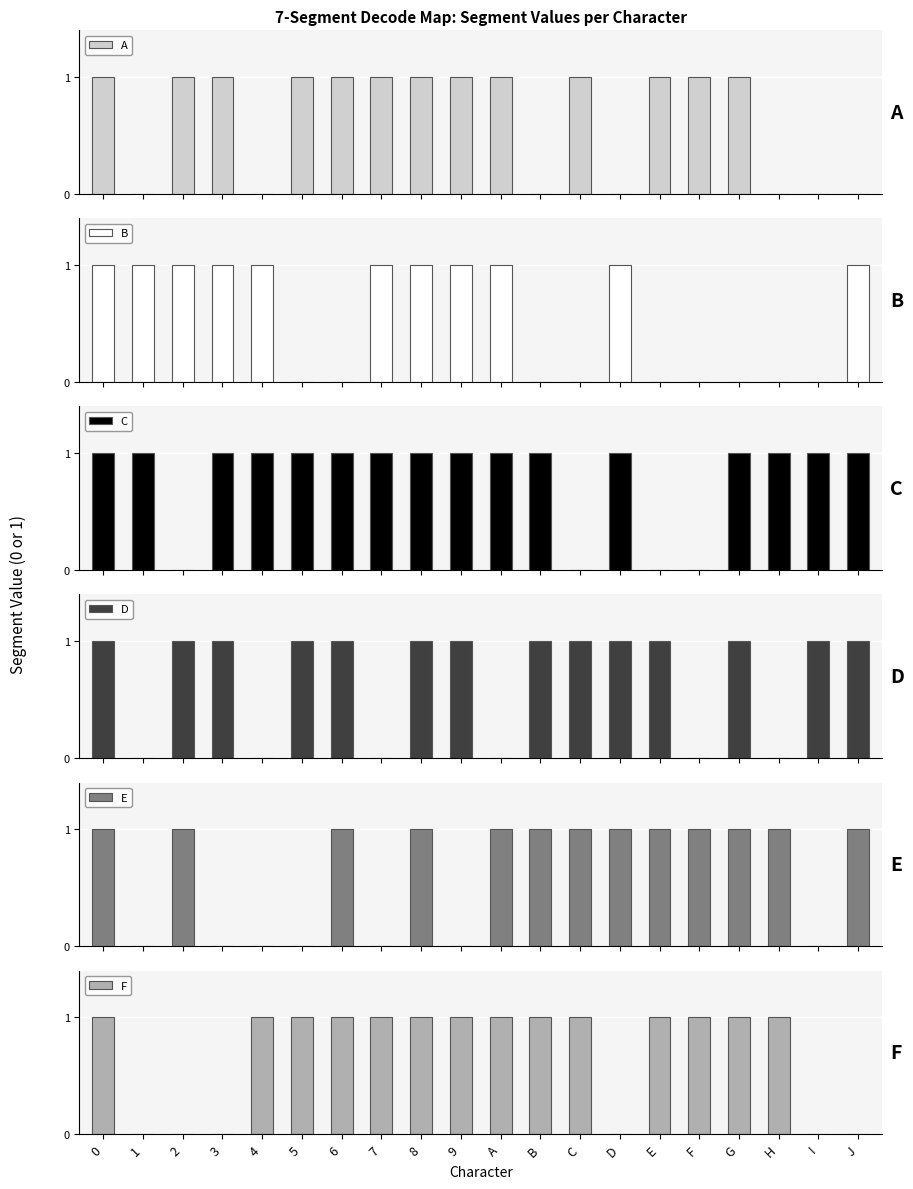

Reading right to left, extract all data points from this chart.

A: J=0	I=0	H=0	G=1	F=1	E=1	D=0	C=1	B=0	A=1	9=1	8=1	7=1	6=1	5=1	4=0	3=1	2=1	1=0	0=1
B: J=1	I=0	H=0	G=0	F=0	E=0	D=1	C=0	B=0	A=1	9=1	8=1	7=1	6=0	5=0	4=1	3=1	2=1	1=1	0=1
C: J=1	I=1	H=1	G=1	F=0	E=0	D=1	C=0	B=1	A=1	9=1	8=1	7=1	6=1	5=1	4=1	3=1	2=0	1=1	0=1
D: J=1	I=1	H=0	G=1	F=0	E=1	D=1	C=1	B=1	A=0	9=1	8=1	7=0	6=1	5=1	4=0	3=1	2=1	1=0	0=1
E: J=1	I=0	H=1	G=1	F=1	E=1	D=1	C=1	B=1	A=1	9=0	8=1	7=0	6=1	5=0	4=0	3=0	2=1	1=0	0=1
F: J=0	I=0	H=1	G=1	F=1	E=1	D=0	C=1	B=1	A=1	9=1	8=1	7=1	6=1	5=1	4=1	3=0	2=0	1=0	0=1